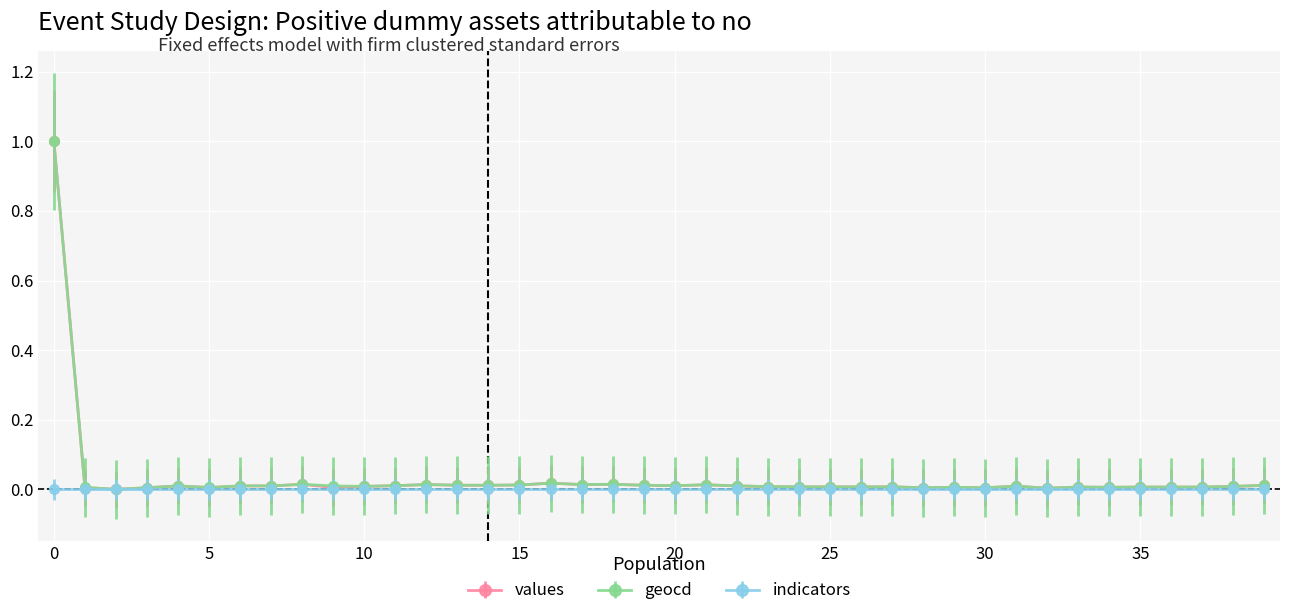

True or false: values has more than 2 interior local peaks.

True